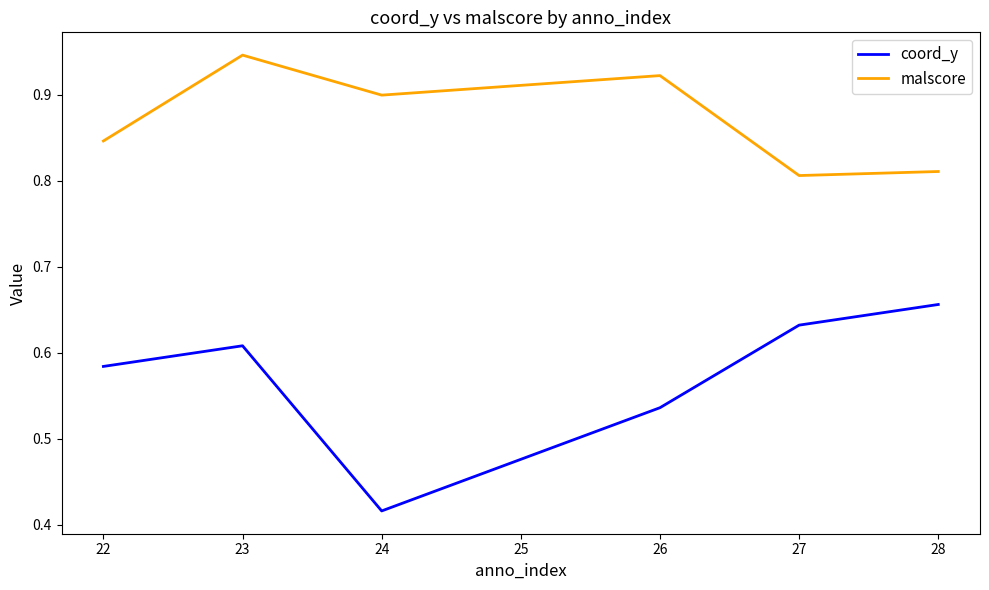

Which series has the largest range (max minus min)?

coord_y